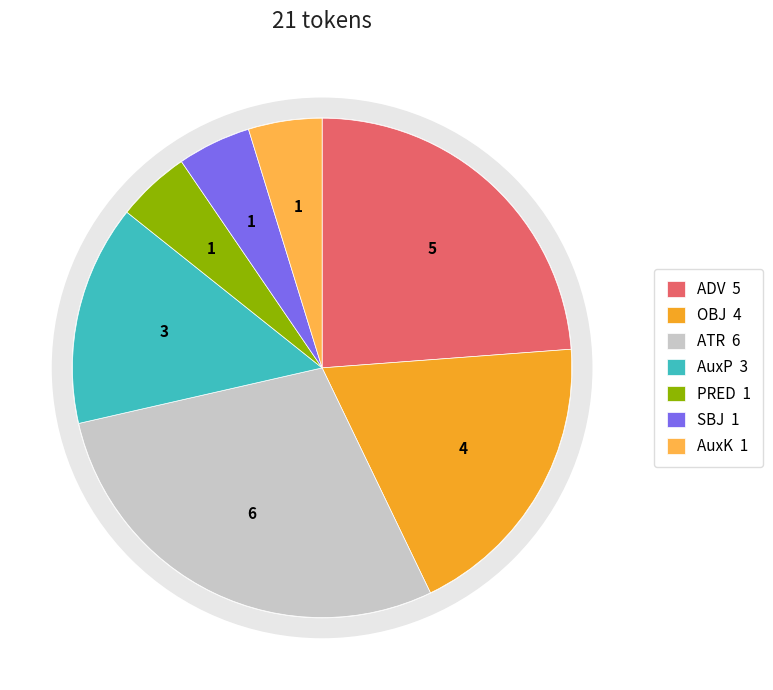

What is the smallest slice in the pie chart?

PRED